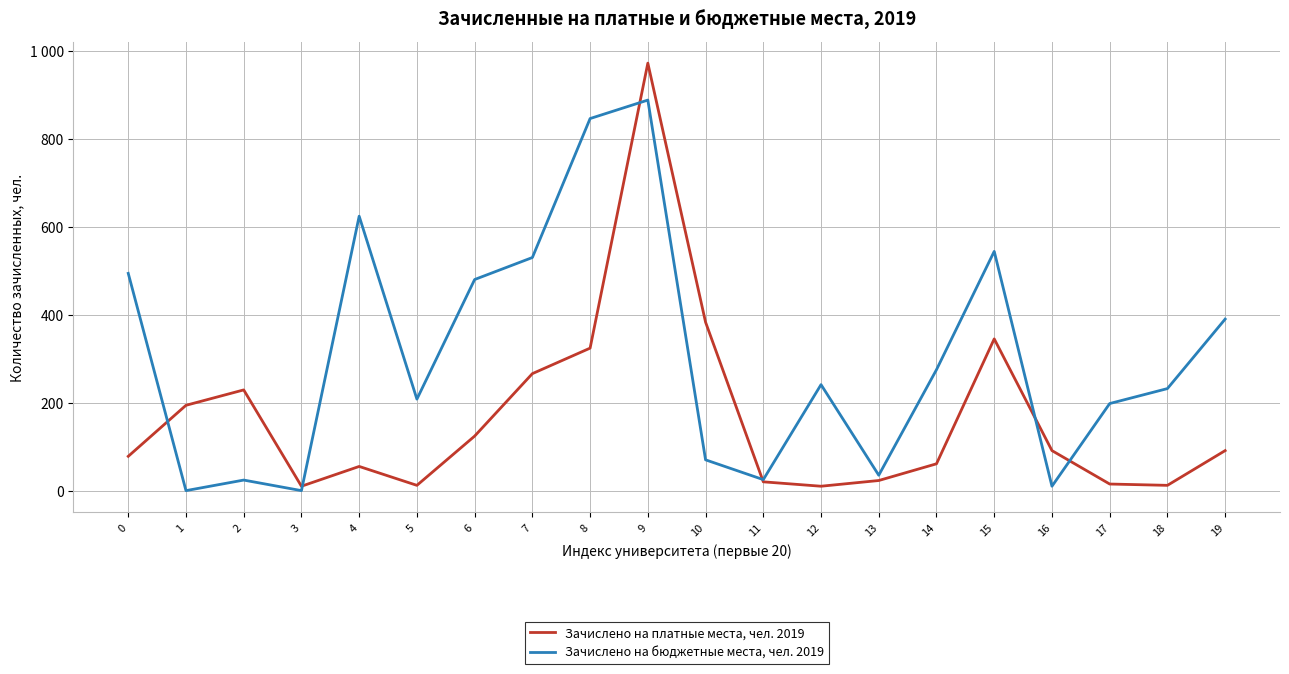

What are all the series names shown in the legend?

Зачислено на платные места, чел. 2019, Зачислено на бюджетные места, чел. 2019